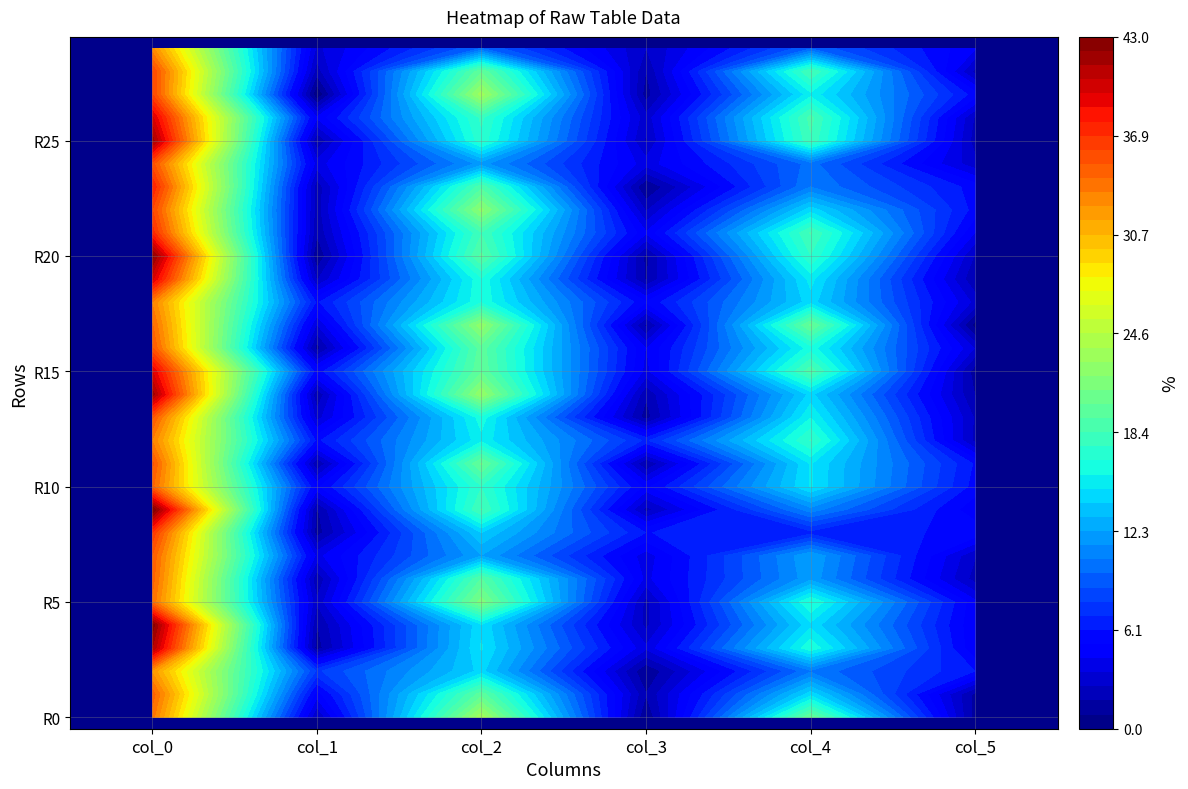

Between 10 and 27, which series saw the biggest shift?

col_2